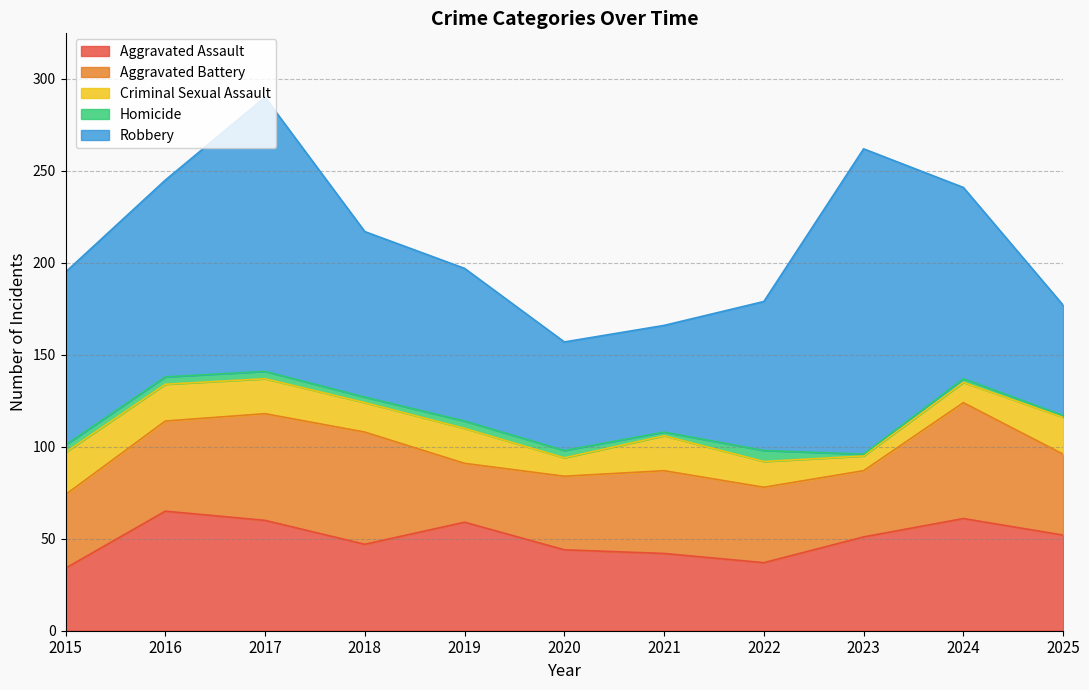

Reading right to left, what are all the values shown in this chart?

Aggravated Assault: 52	61	51	37	42	44	59	47	60	65	34
Aggravated Battery: 44	63	36	41	45	40	32	61	58	49	40
Criminal Sexual Assault: 20	11	8	14	19	10	19	16	19	20	23
Homicide: 1	2	1	6	2	4	4	3	4	4	4
Robbery: 60	104	166	81	58	59	83	90	149	107	94